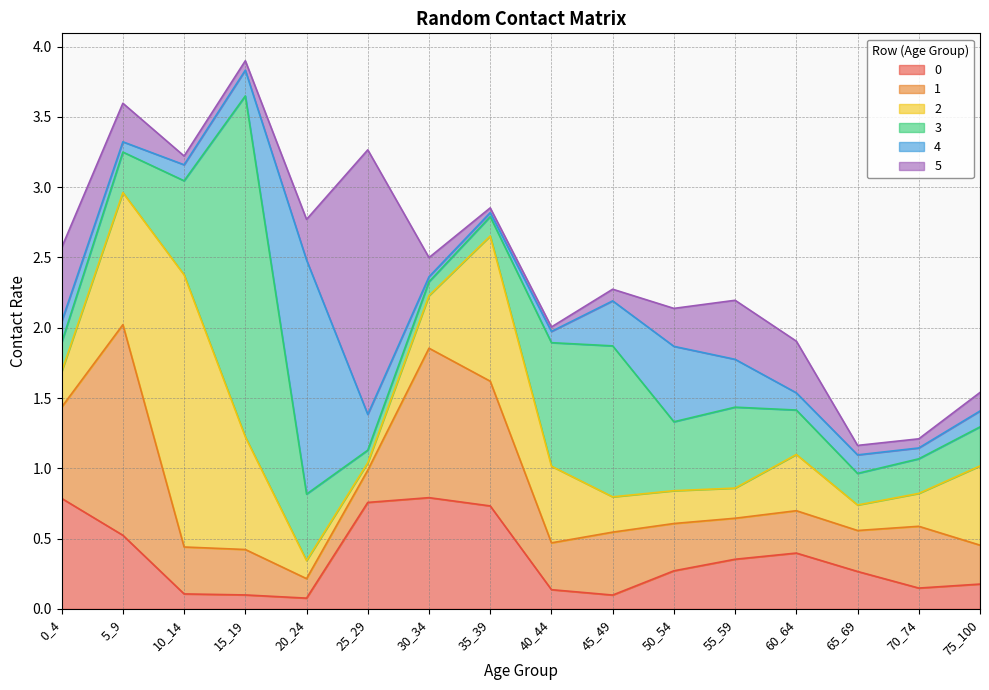

Between which two adjacent categories do 5 and 4 first intersect?

5_9 and 10_14